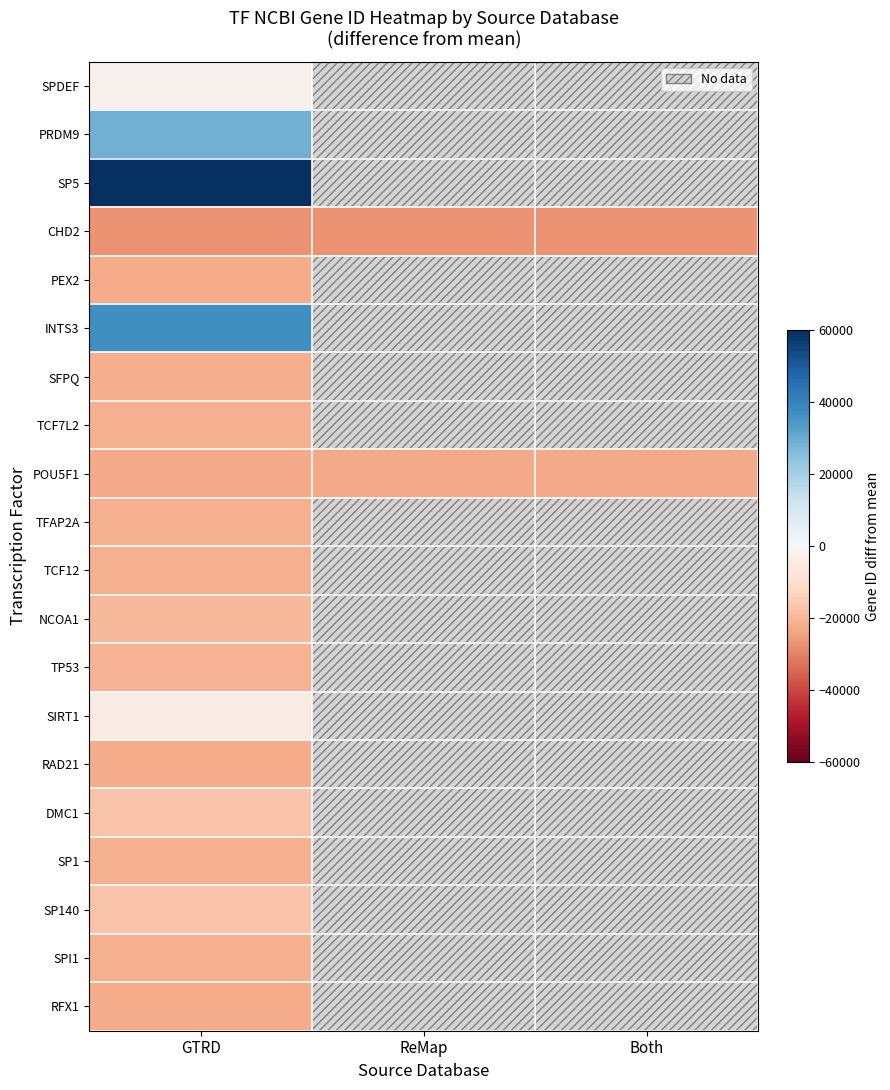

At how many categories does at least one series exceed 240024?

1